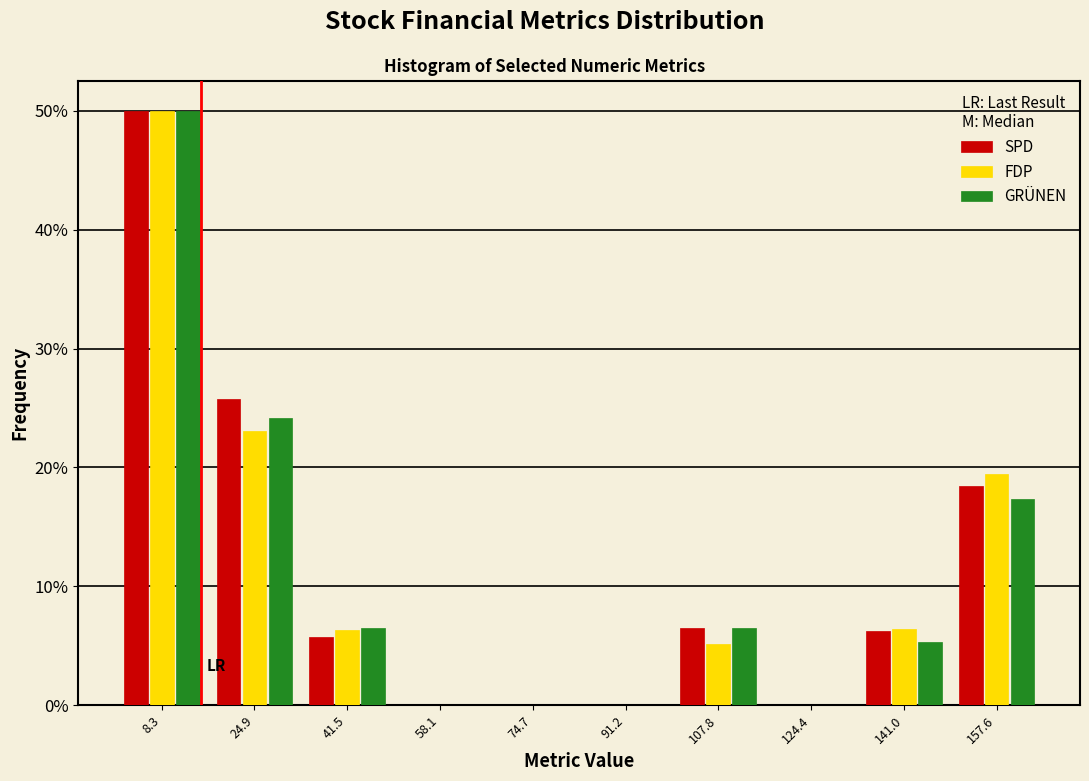

Reading left to right, list every range on the x-axis with the height of the bar of each series over it. Neither the bar edges nor the heights are printed on the chart, so give them approximately, as read against the axes.

0 to 16: SPD=50	FDP=50	GRÜNEN=50
16 to 34: SPD=26	FDP=23	GRÜNEN=24
34 to 50: SPD=6	FDP=6	GRÜNEN=6
50 to 66: SPD=0	FDP=0	GRÜNEN=0
66 to 82: SPD=0	FDP=0	GRÜNEN=0
82 to 100: SPD=0	FDP=0	GRÜNEN=0
100 to 116: SPD=6	FDP=5	GRÜNEN=6
116 to 132: SPD=0	FDP=0	GRÜNEN=0
132 to 150: SPD=6	FDP=6	GRÜNEN=5
150 to 166: SPD=18	FDP=19	GRÜNEN=17